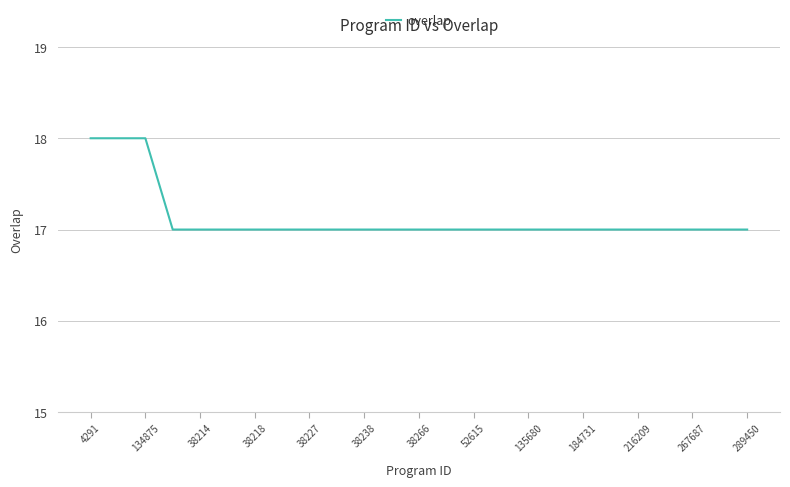

What is the maximum value shown in the chart?

18